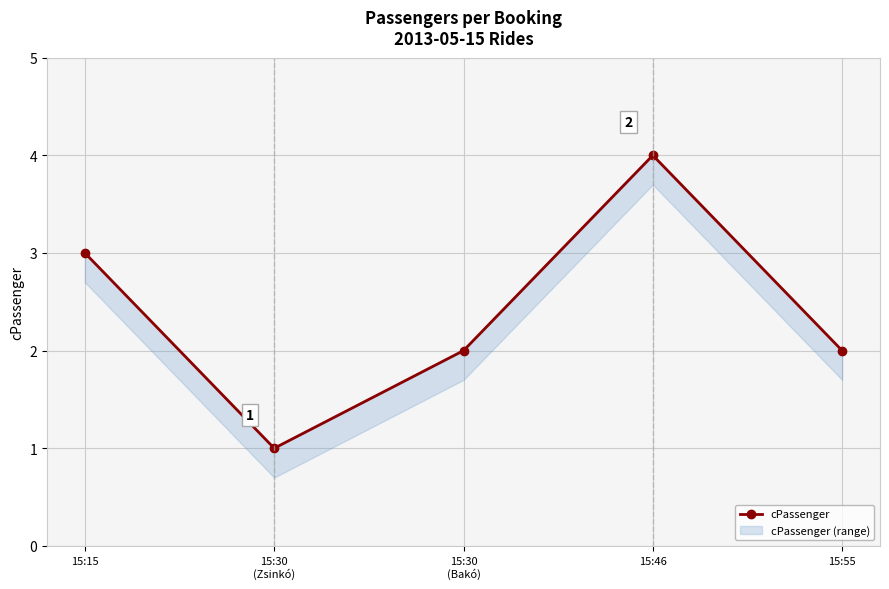

What is the label of the 4th point from the right?

15:30
(Zsinkó)